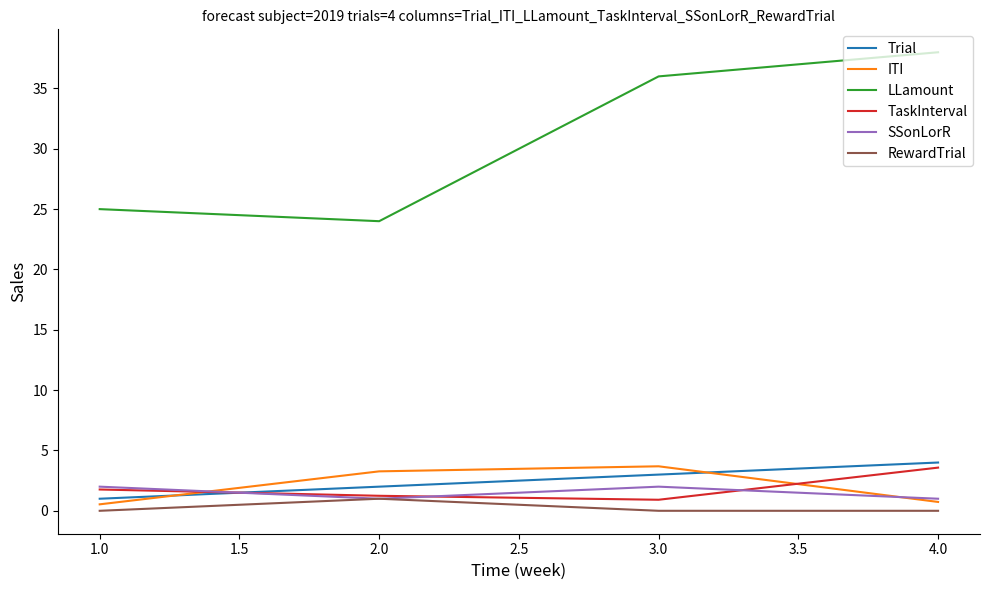

How many categories are shown in the chart?

4